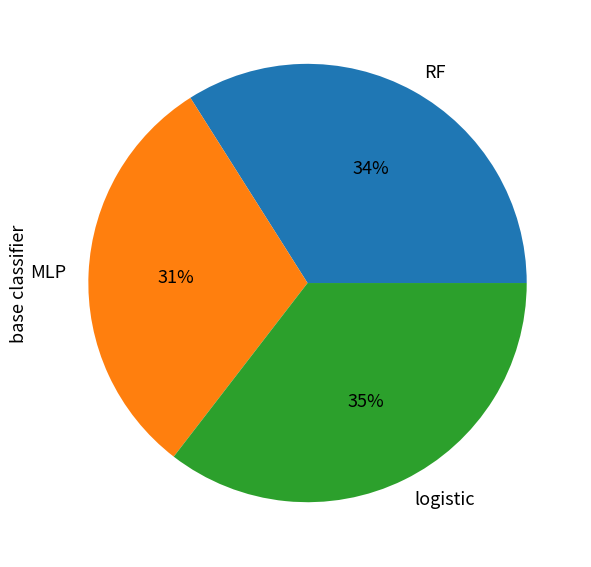

True or false: logistic accounts for 35% of the total.

True